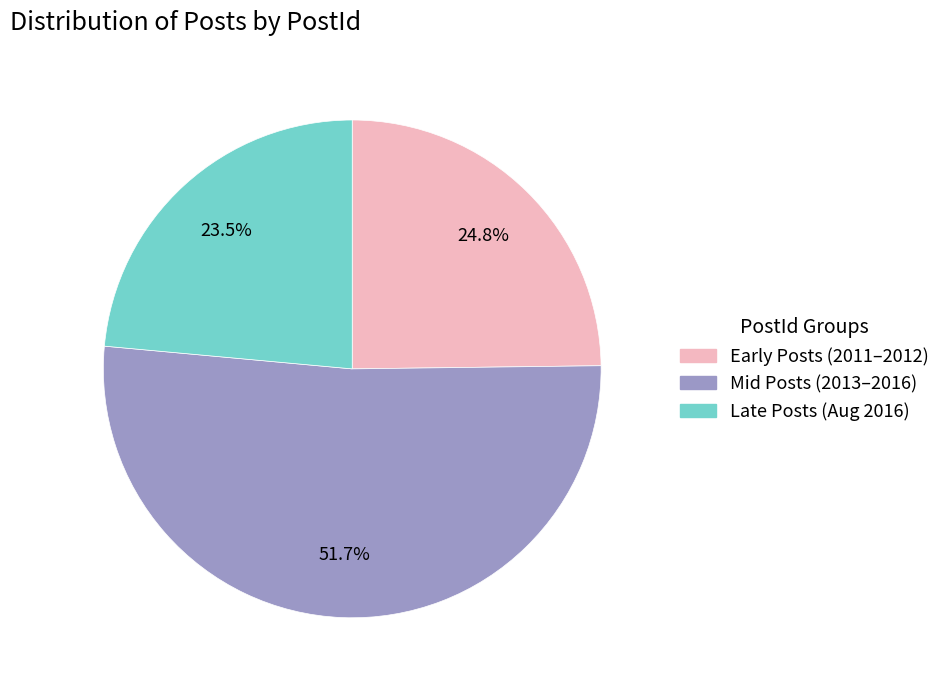

Does any single category account for the majority?

Yes